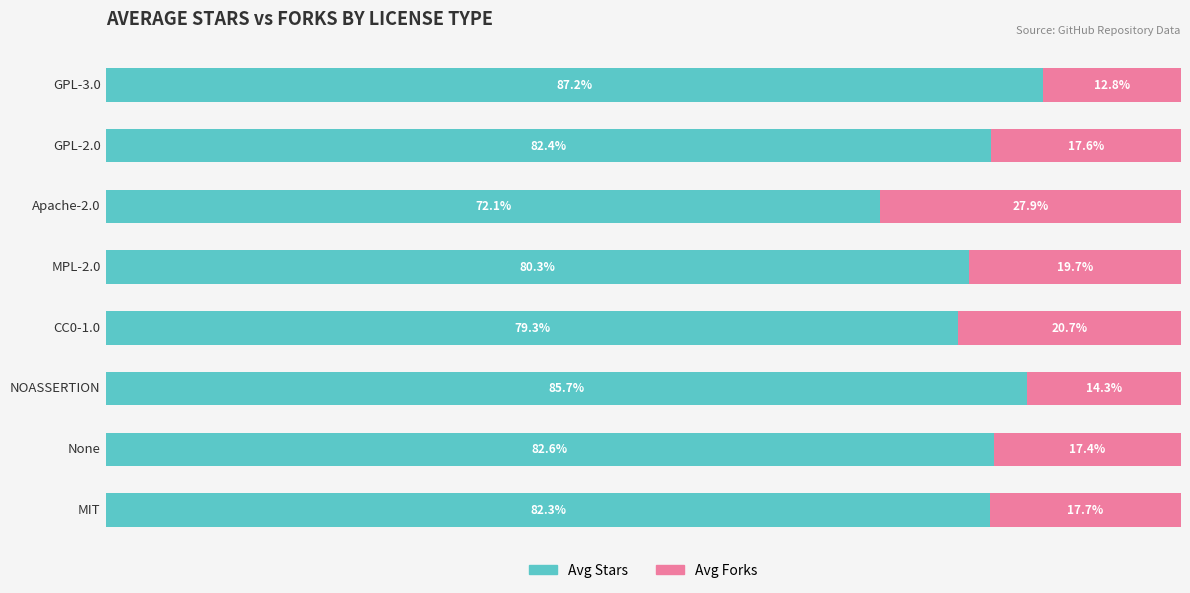

At which label does Avg Stars reach its minimum?

Apache-2.0